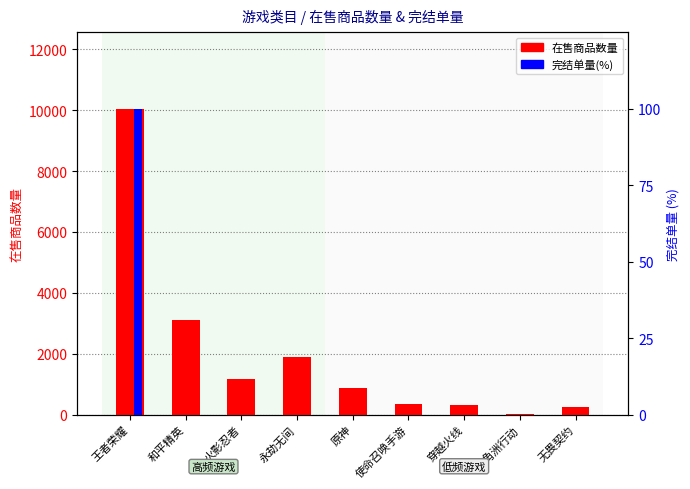

True or false: 在售商品数量 has a value of 260 at 无畏契约.

True